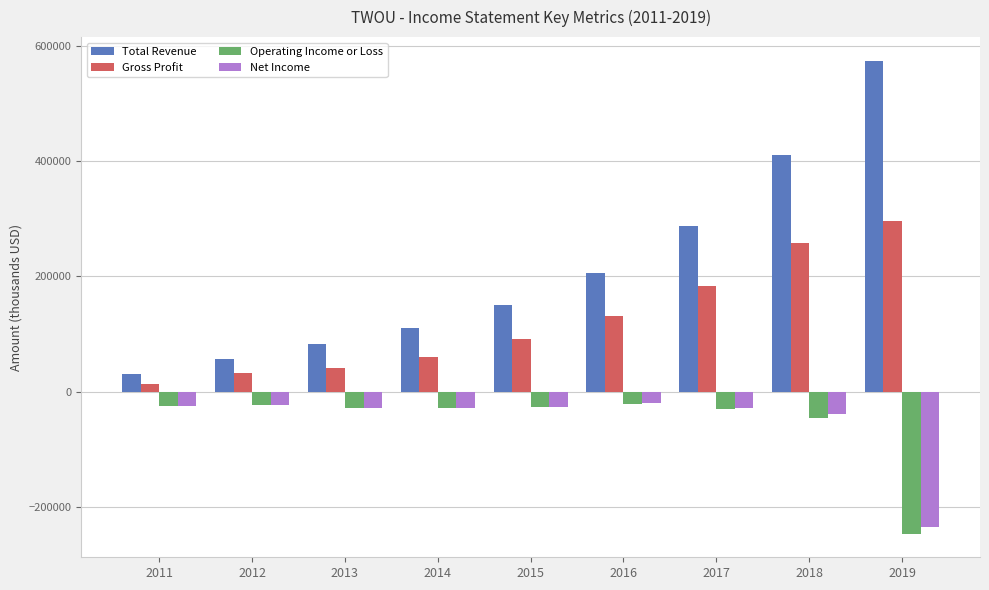

The value of Operating Income or Loss at 2018 is -46500. True or false?

True